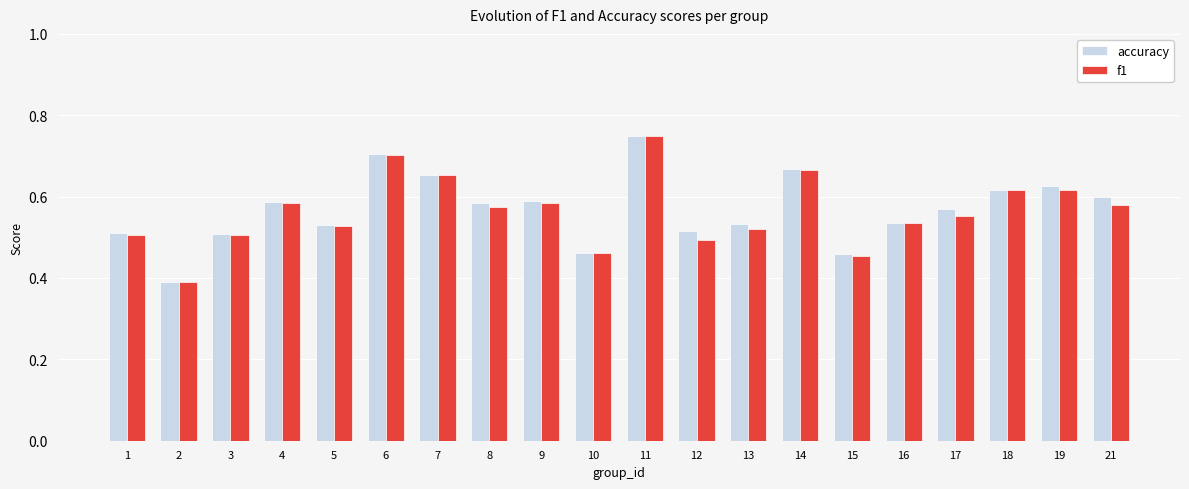

What is the difference between the maximum and second lowest values in the accuracy series?

0.3